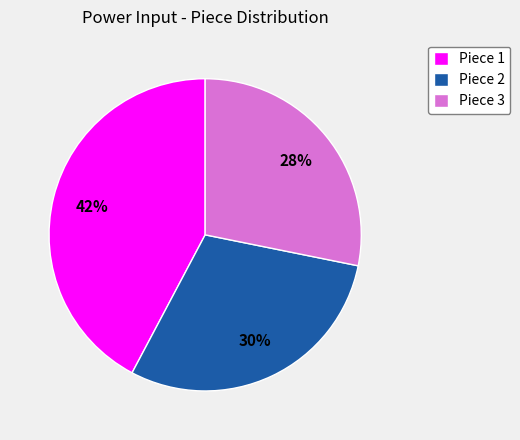

Does any single category account for the majority?

No